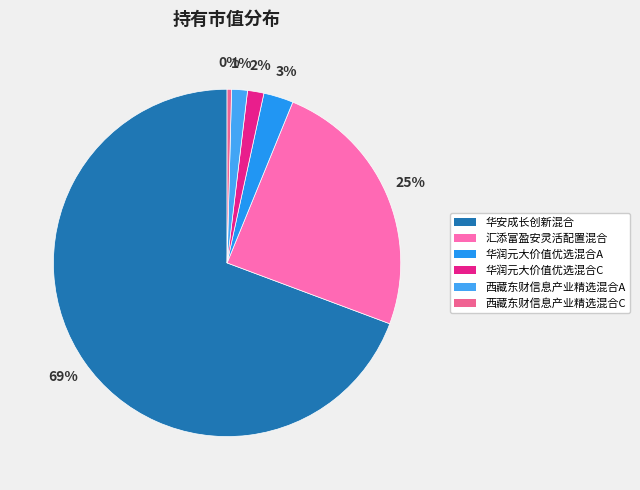

Which slice is the largest?

华安成长创新混合